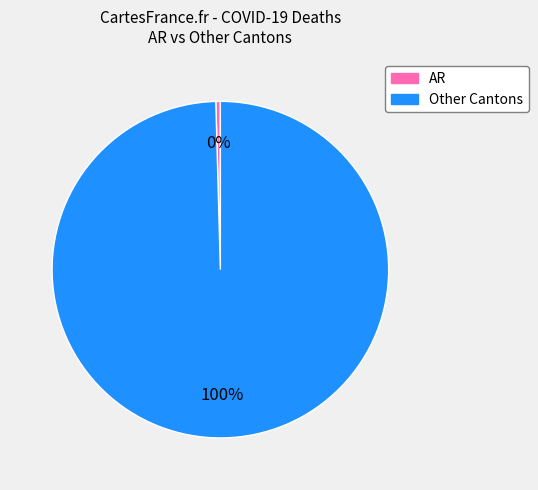

How many segments does this pie chart have?

2